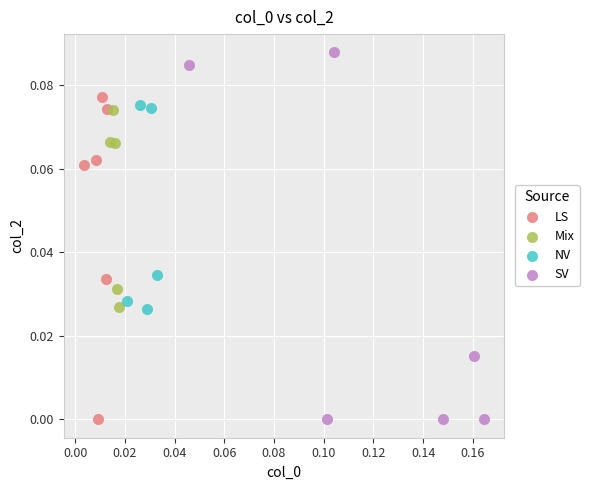

Which series contains the highest Y value?

SV